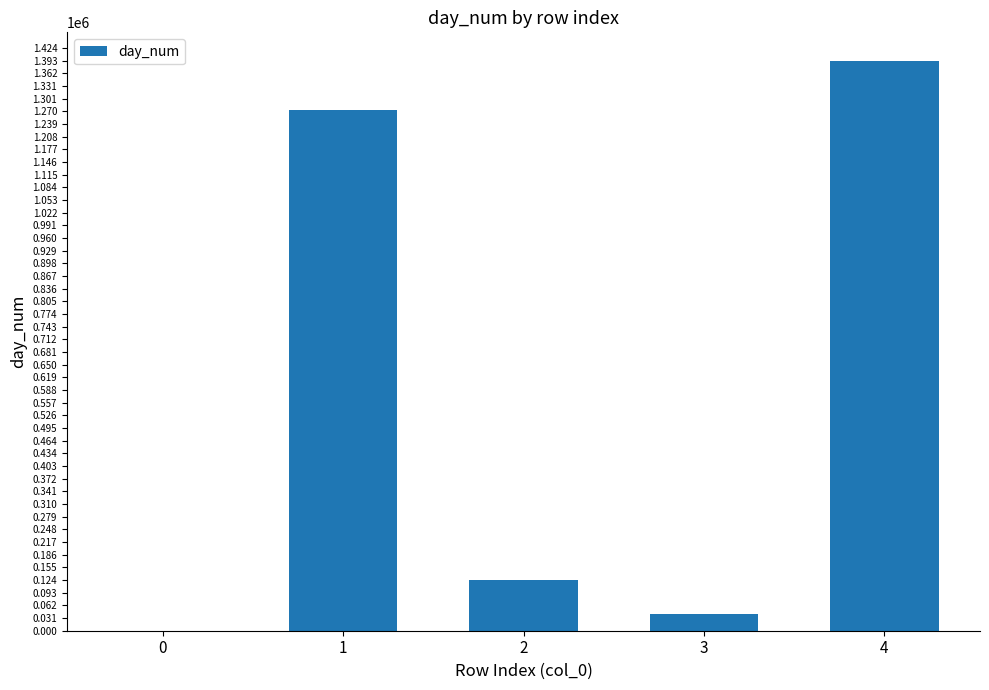

The value at 1 is 452417. True or false?

False